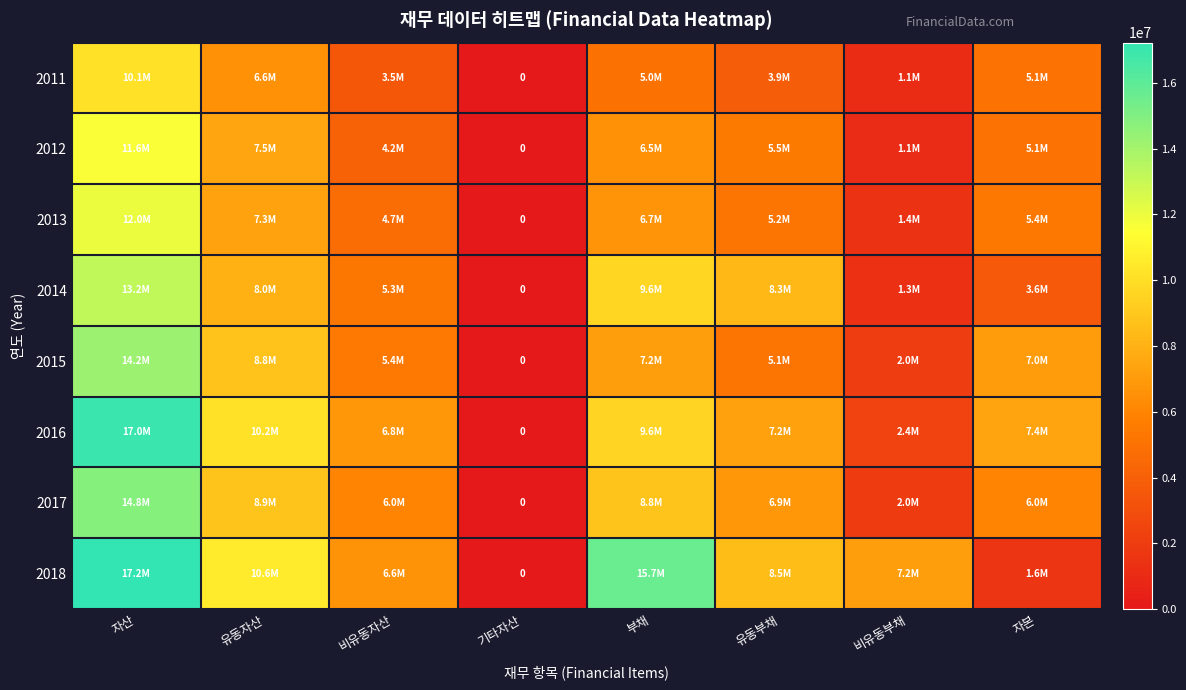

Which label corresponds to the smallest value in the chart?

기타자산